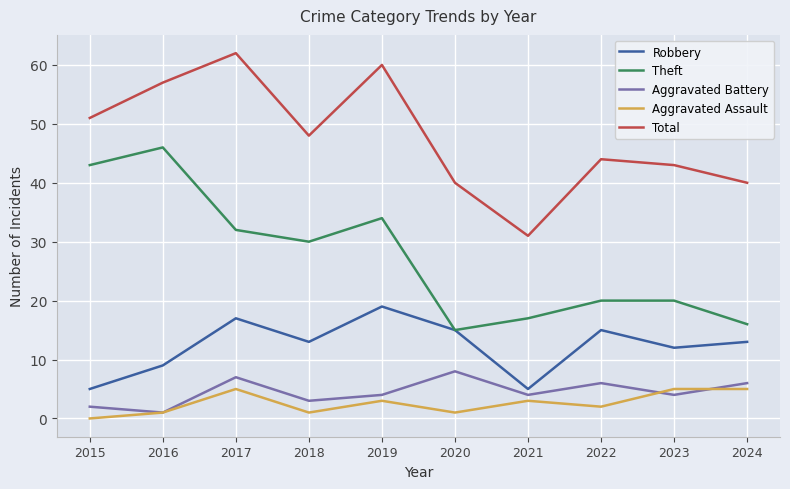

Which series has the largest total across all categories?

Total